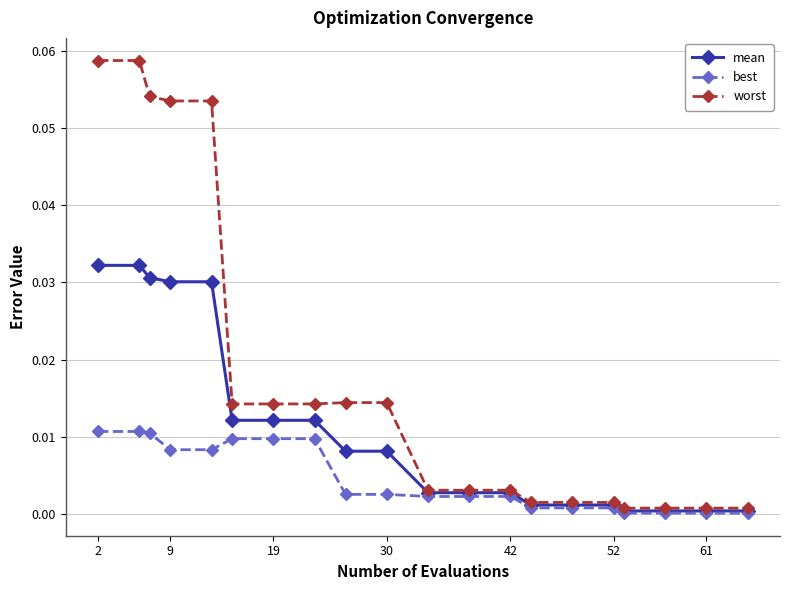

How many lines are shown in the chart?

3